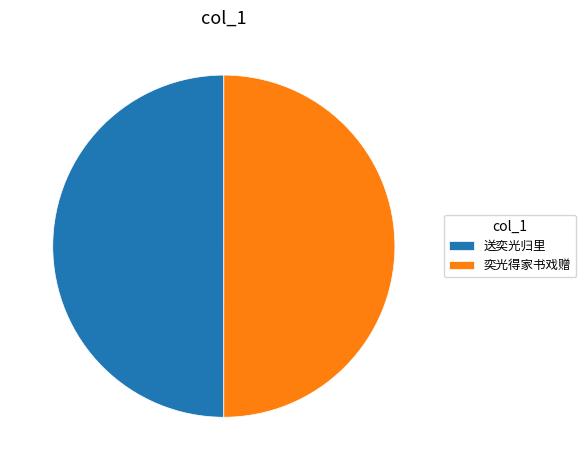

True or false: 送奕光归里 accounts for 50% of the total.

True